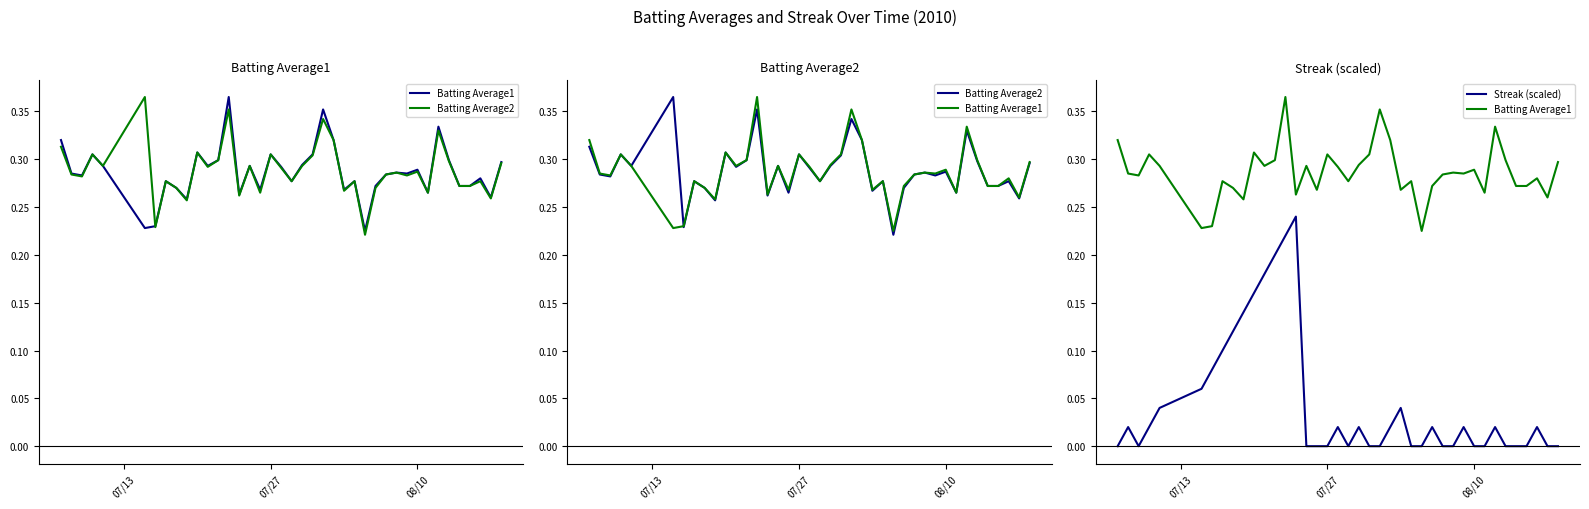

Is the value of Batting Average2 at 20 greater than the value of Streak (scaled) at 07/27?

Yes